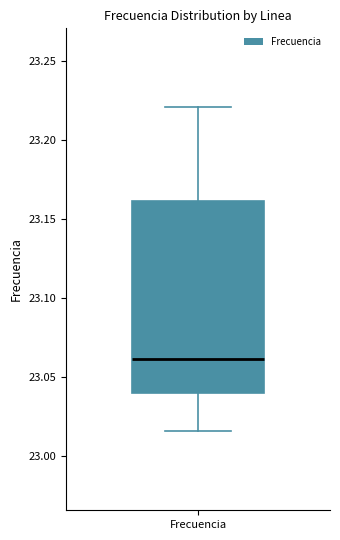

Transcribe this box plot: give where the median line is, the range the box spans, and where the two whiskers end, as read against the y-axis. The values are not printed on the chart, so give them approximately, as read against the axis.

median 23.060, box 23.040 to 23.160, whiskers 23.015 to 23.220